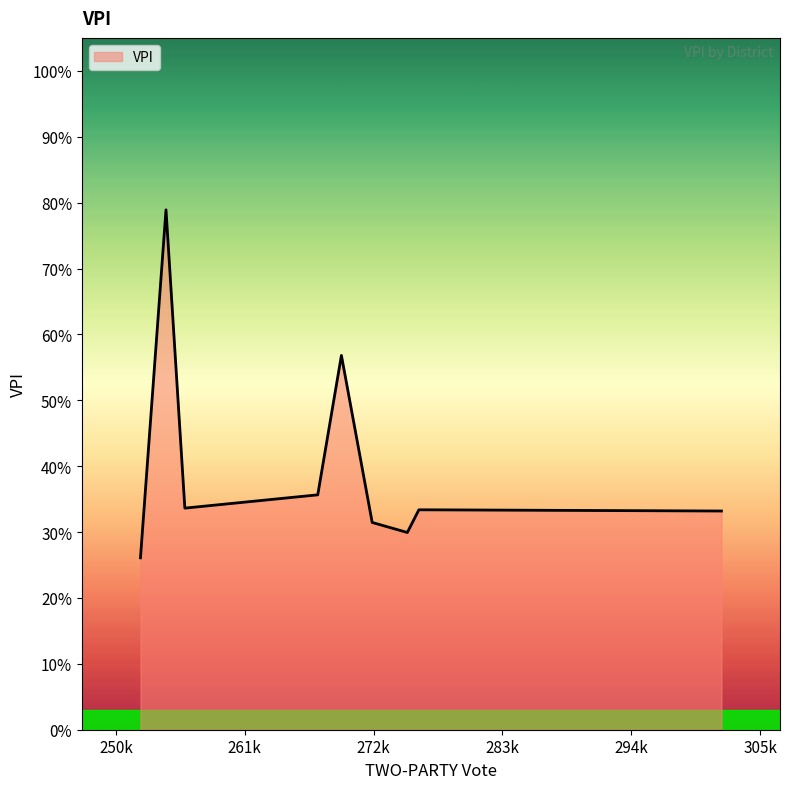

What is the average value?

0.4